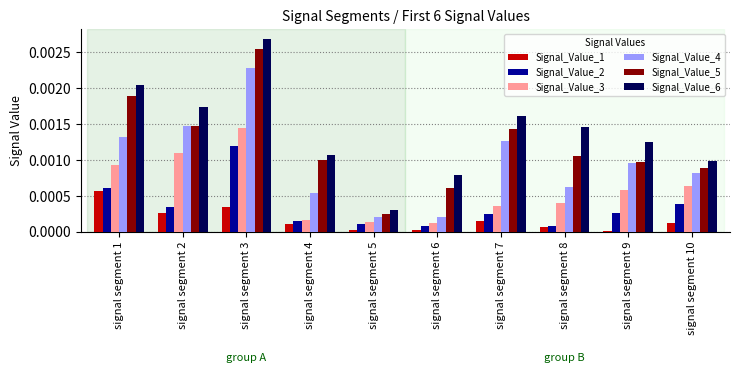

What are all the series names shown in the legend?

Signal_Value_1, Signal_Value_2, Signal_Value_3, Signal_Value_4, Signal_Value_5, Signal_Value_6